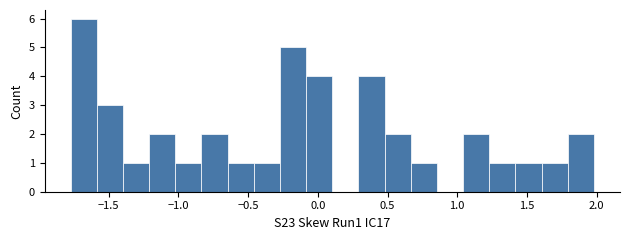

Read against the x-axis, roughly where is the centre of the tallest bar?

-1.70